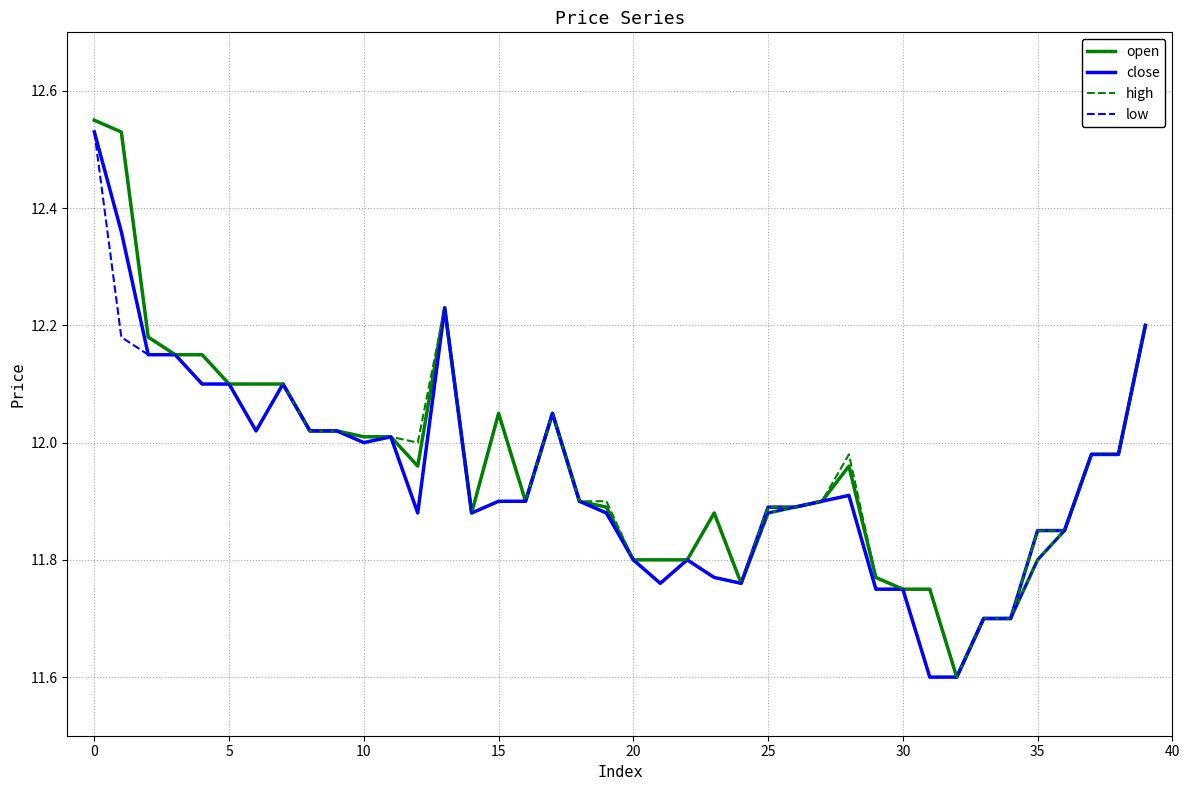

What is the smallest value displayed?

11.6